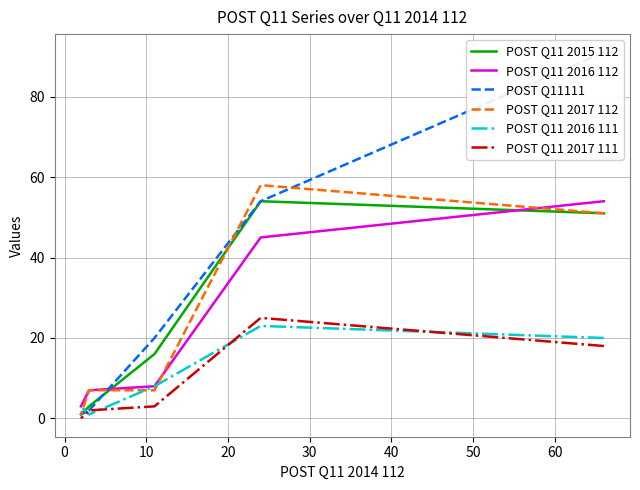

Is the value of POST Q11 2017 111 at 0 greater than the value of POST Q11 2015 112 at −10?

No